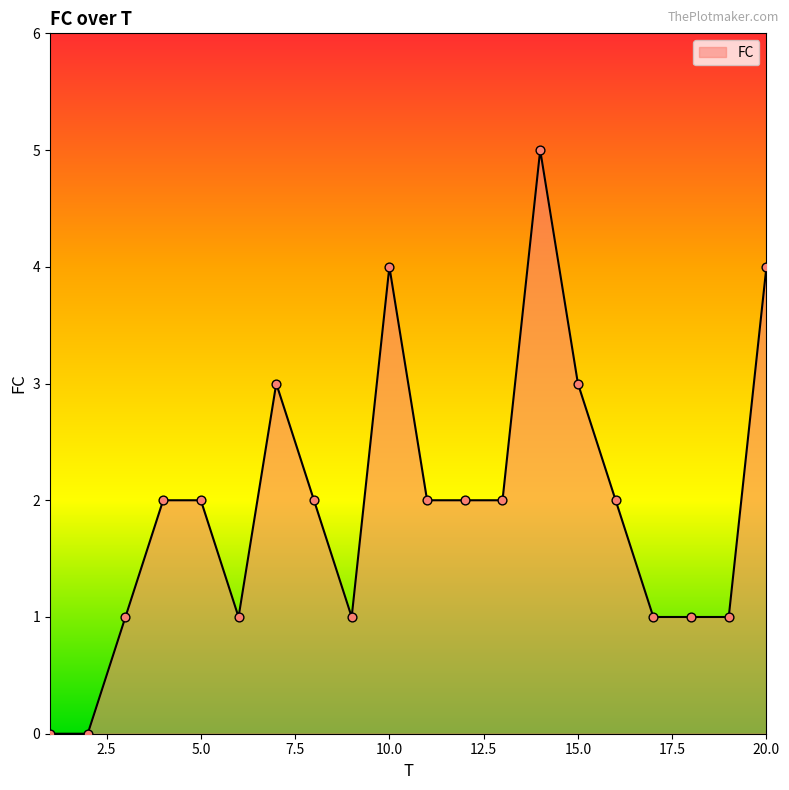

What is the difference between the maximum and minimum values?

5